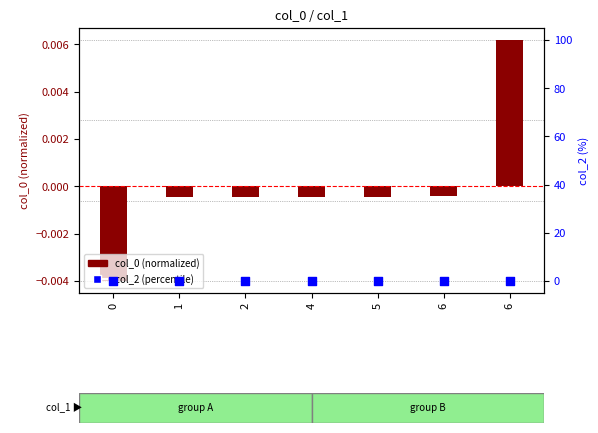

At which category is the sum across all series the highest?

6